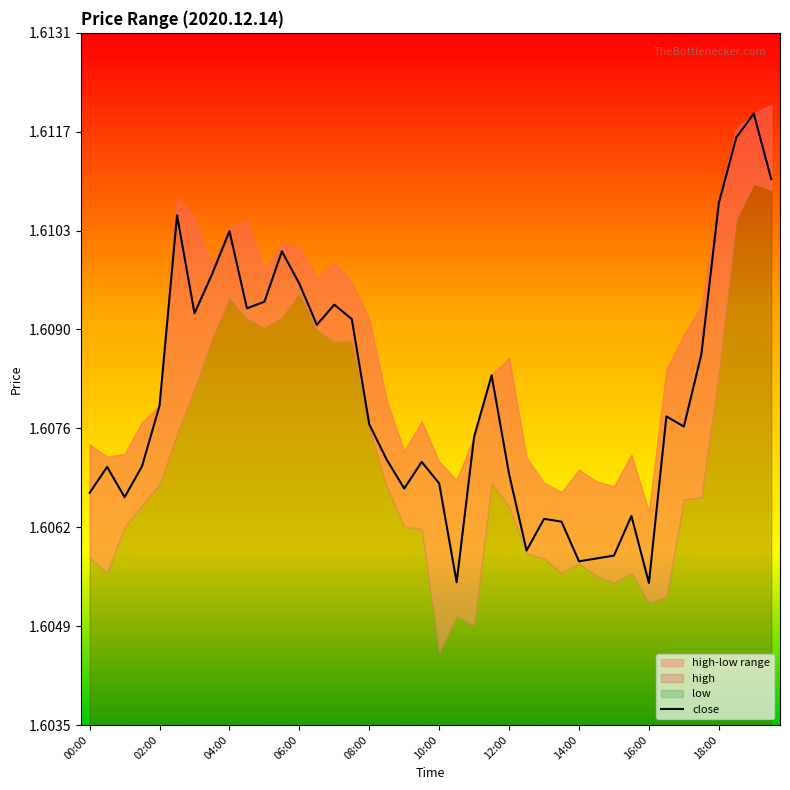

What is the sum of the values at 20 and 37?

3.2